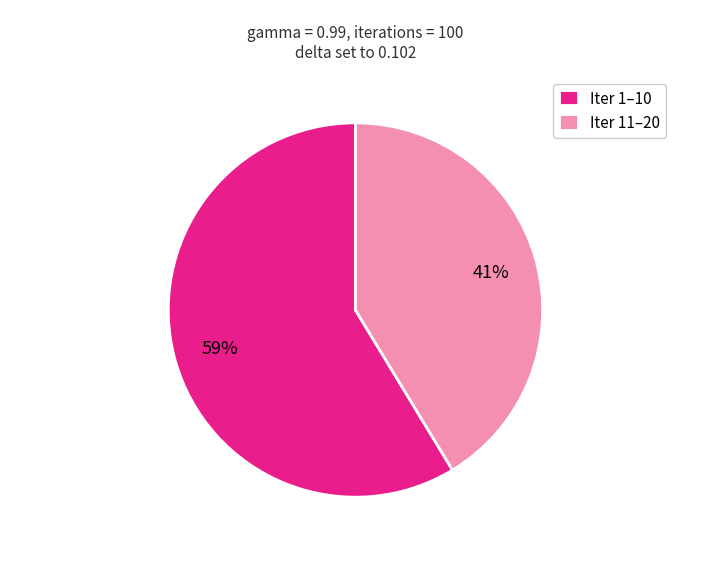

To the nearest percent, what portion does Iter 1–10 represent?

59%